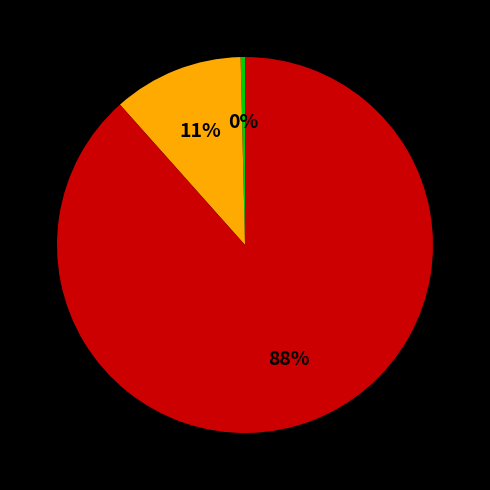

To the nearest percent, what is the average slice percentage?

33%